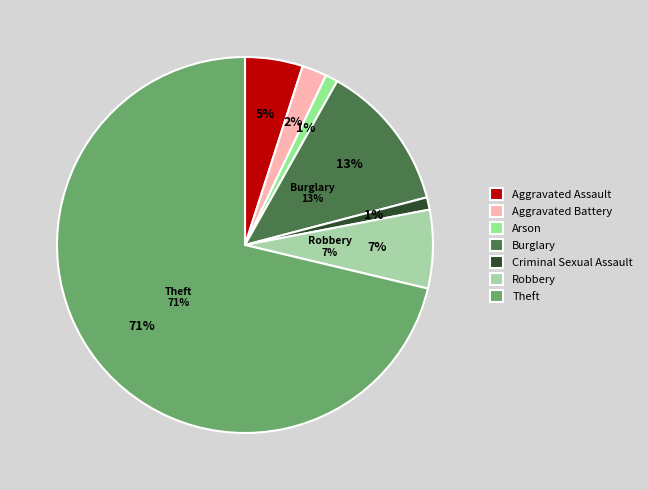

Is the sum of Burglary and Aggravated Assault greater than half?

No